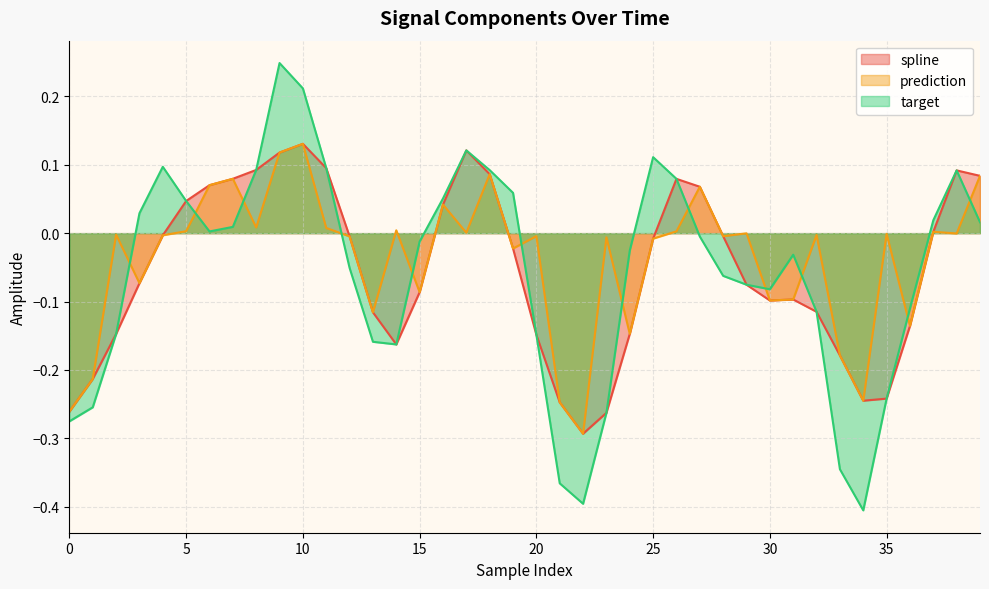

What is the difference between the maximum and minimum values in the target series?

0.7